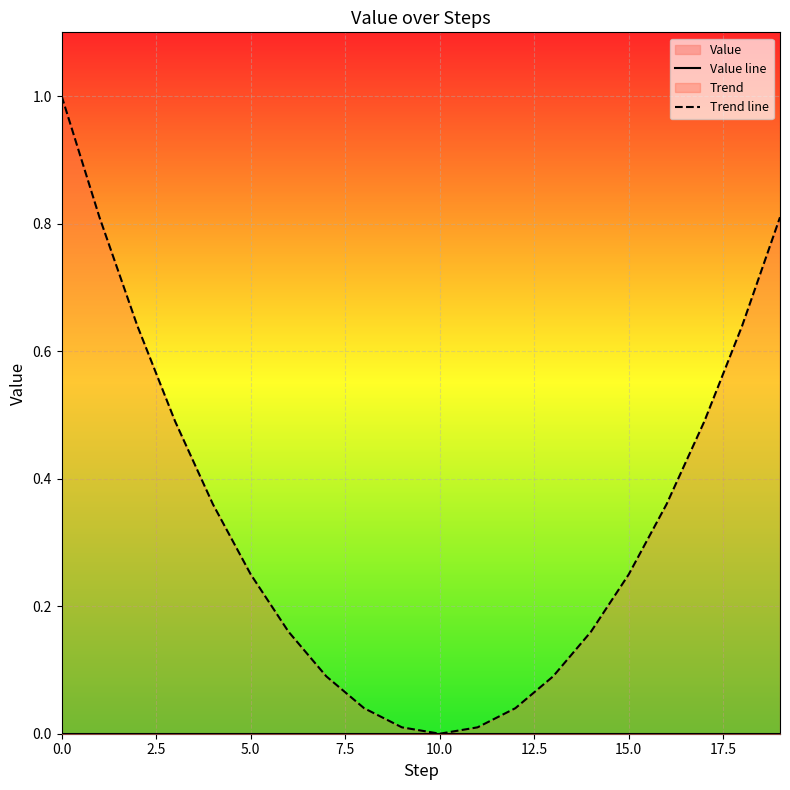

Which has a higher value, 12.5 or 10.0?

12.5